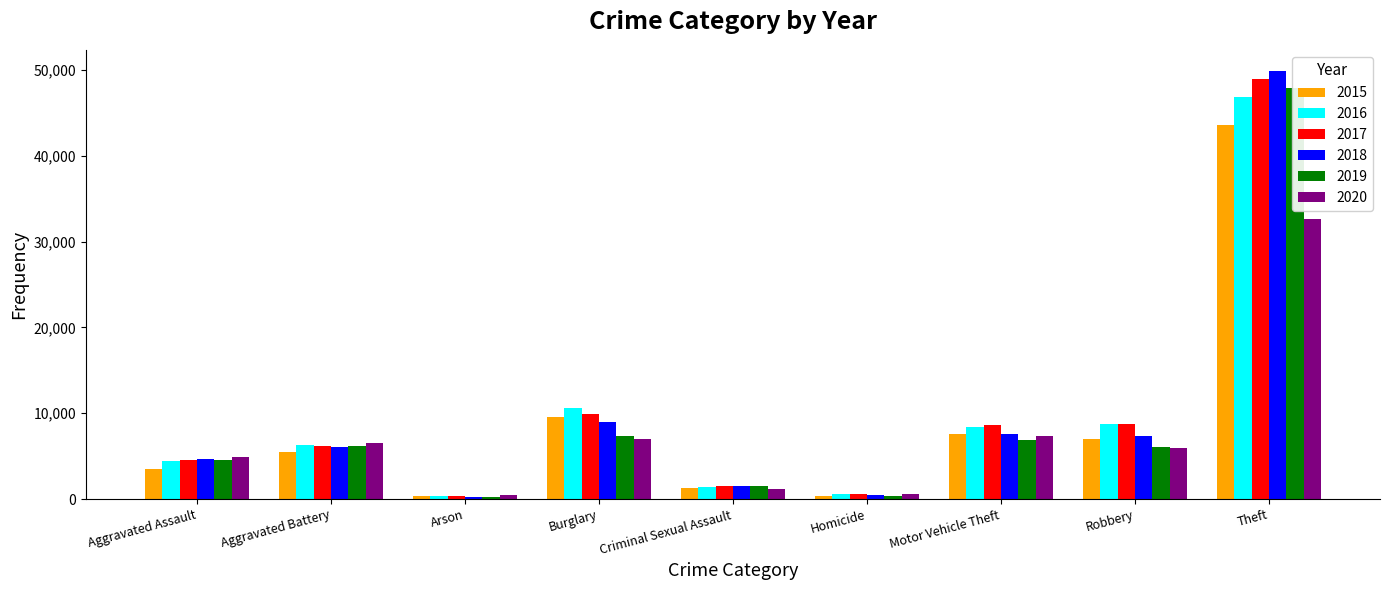

What is the value of the 2018 bar at the 1st from the left?

4691